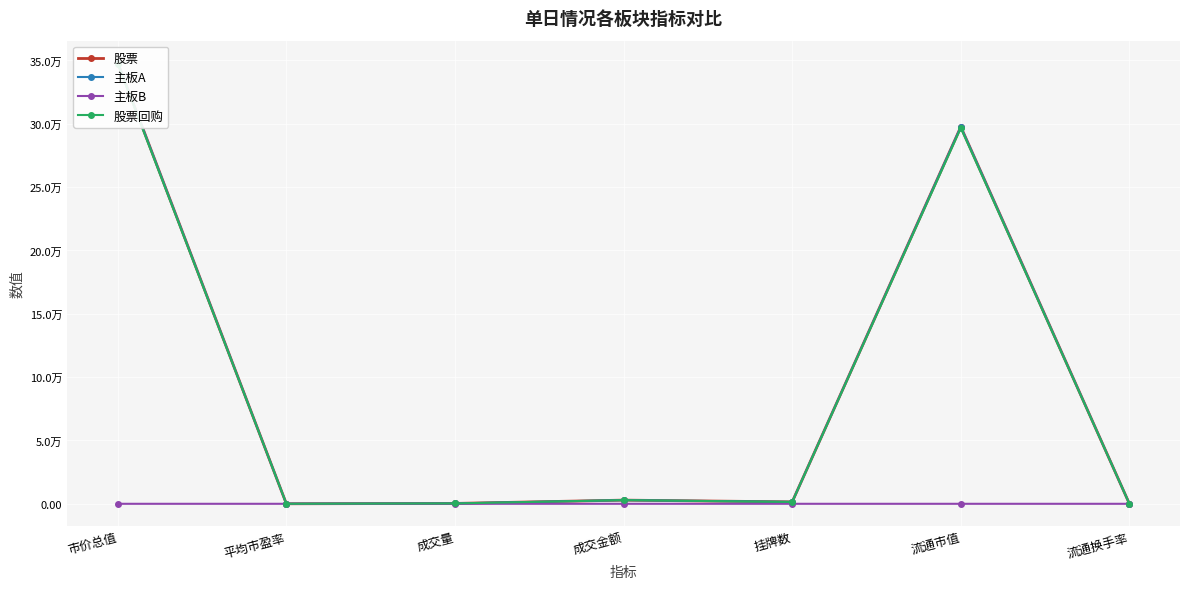

In 股票, how many points are higher than both neighbors (excluding endpoints)?

2